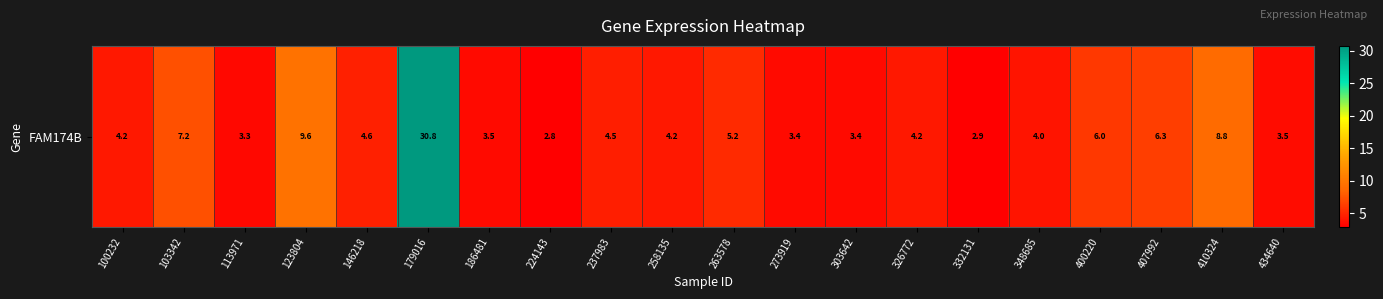

List the labels in order of value, smallest first.

224143, 332131, 113971, 303642, 273919, 186481, 434640, 348685, 100232, 326772, 258135, 237983, 146218, 263578, 400220, 407992, 103342, 410324, 123804, 179016